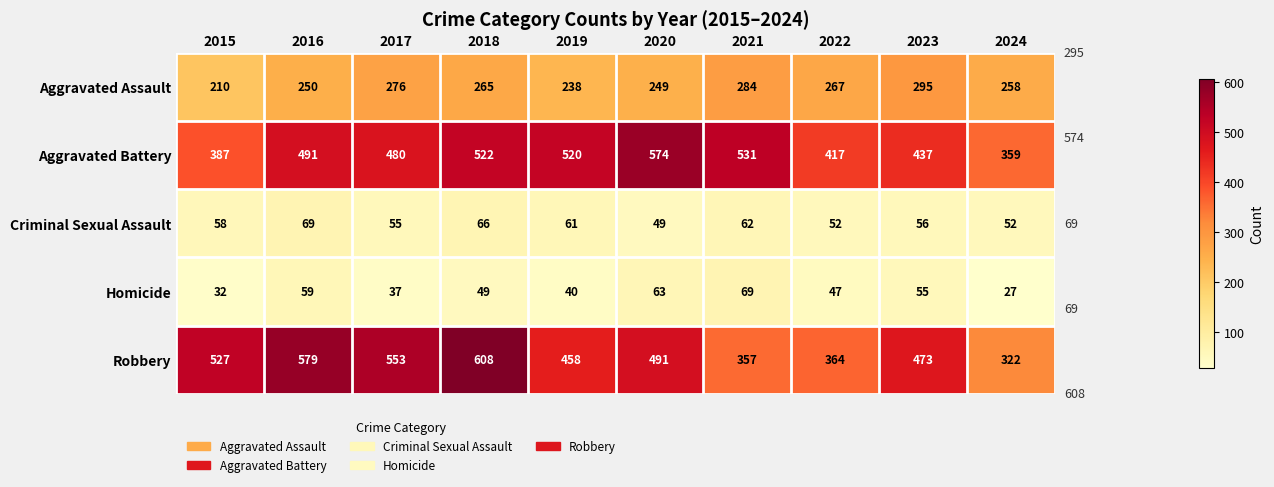

How many categories are shown in the chart?

10